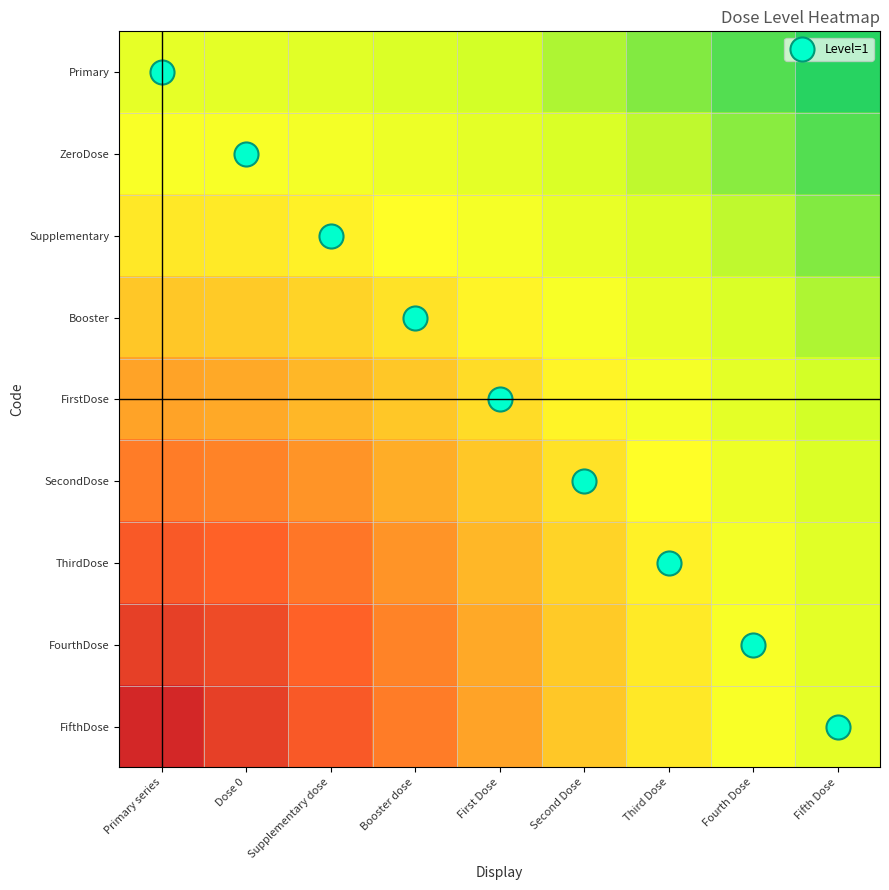

Which label corresponds to the largest value in the chart?

Fifth Dose